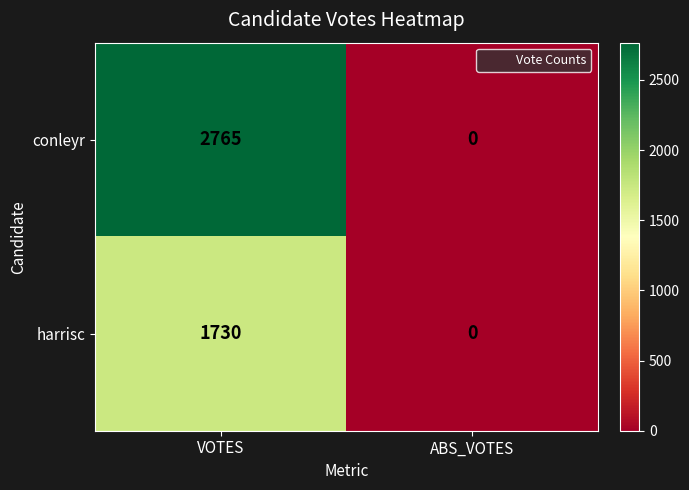

The value of harrisc at VOTES is 2478. True or false?

False